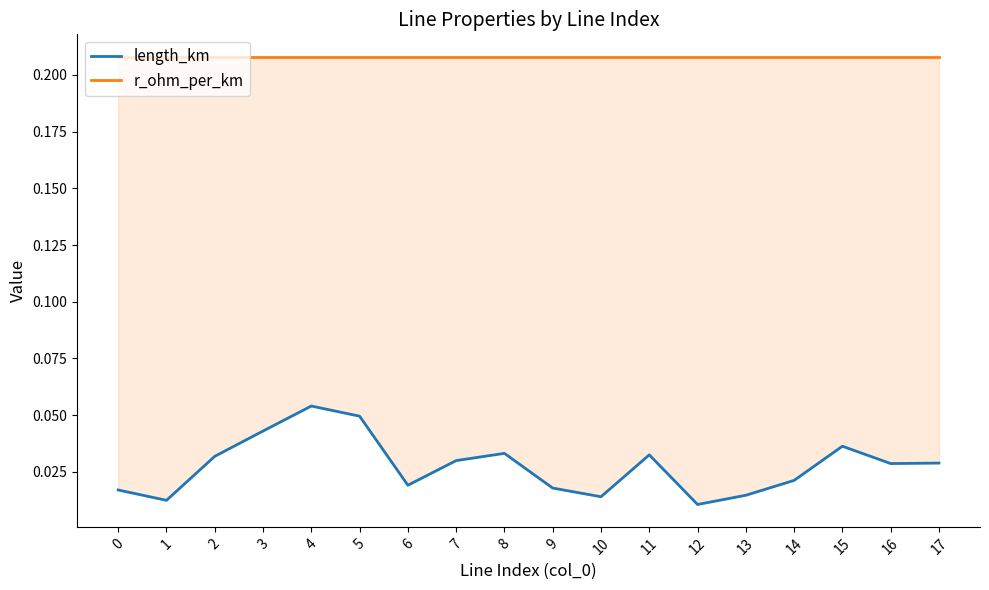

True or false: r_ohm_per_km and length_km cross at least once.

False